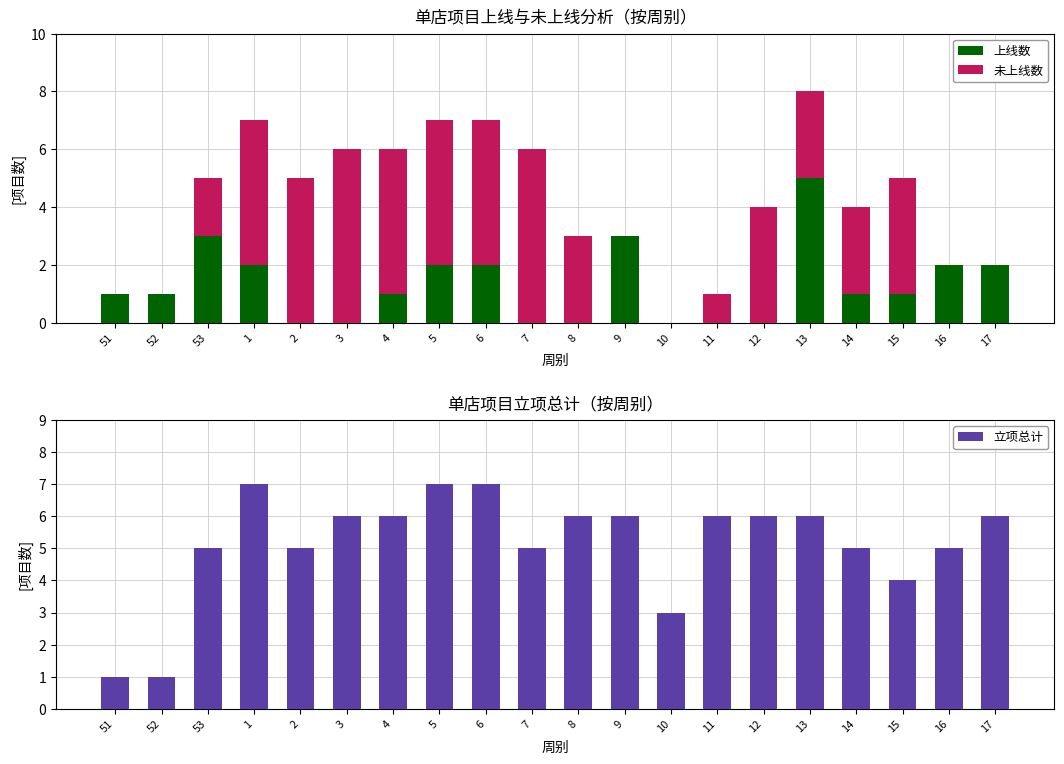

How many data points does each series have?

20